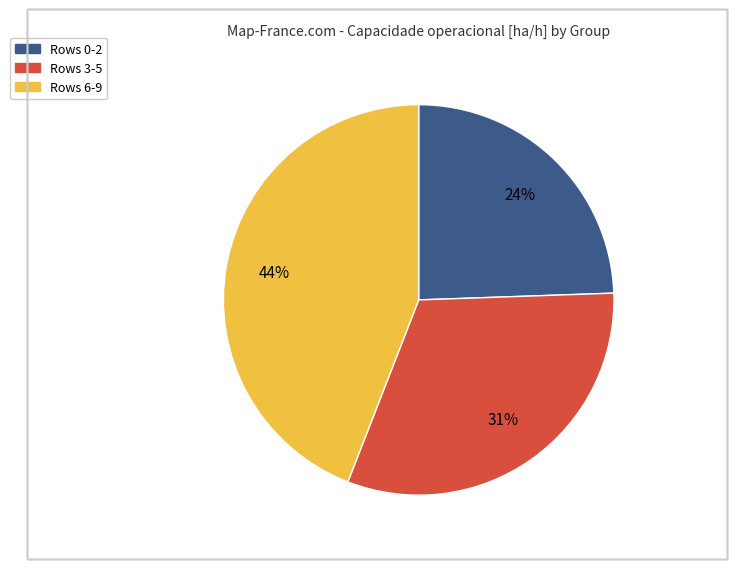

To the nearest percent, what is the average slice percentage?

33%